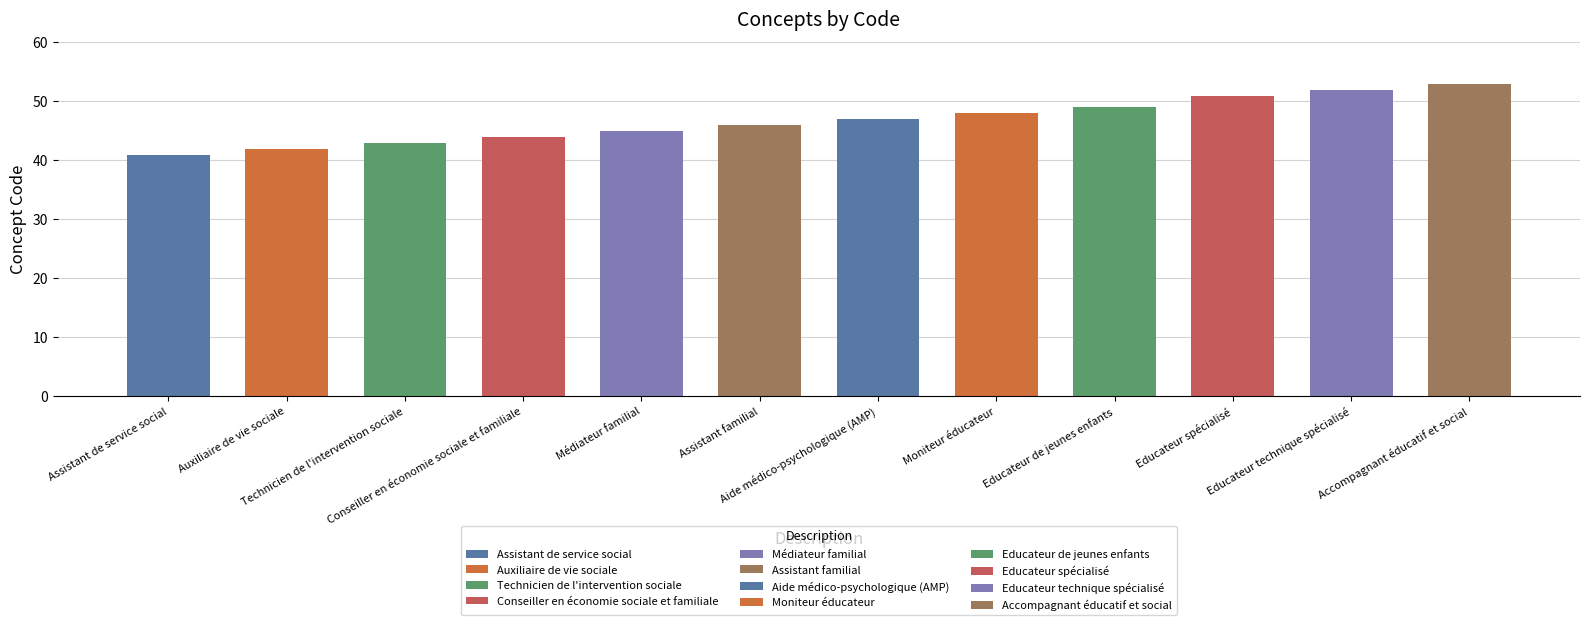

Reading right to left, what are all the values shown in this chart?

Accompagnant éducatif et social=53	Educateur technique spécialisé=52	Educateur spécialisé=51	Educateur de jeunes enfants=49	Moniteur éducateur=48	Aide médico-psychologique (AMP)=47	Assistant familial=46	Médiateur familial=45	Conseiller en économie sociale et familiale=44	Technicien de l'intervention sociale=43	Auxiliaire de vie sociale=42	Assistant de service social=41